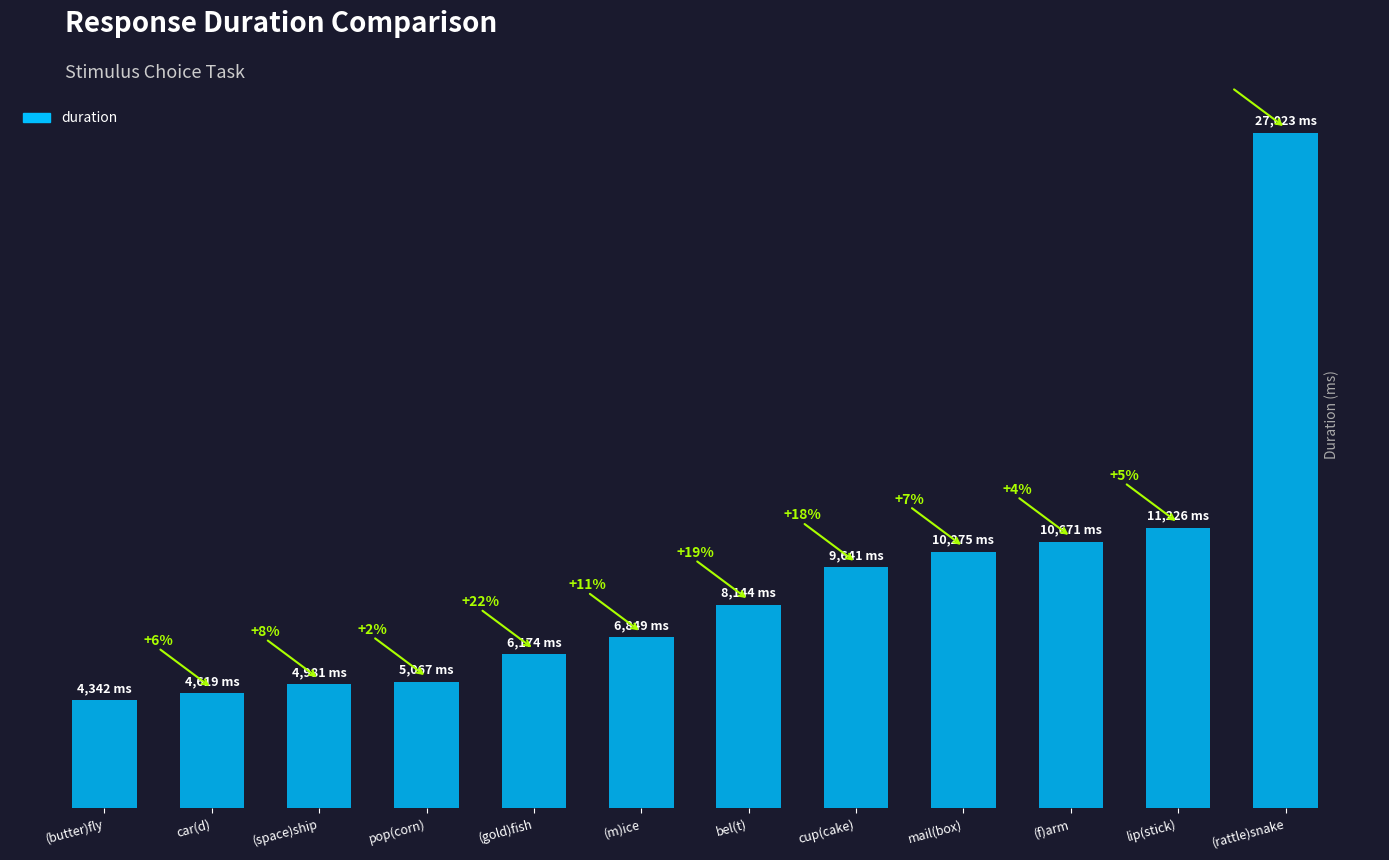

What is the smallest value displayed?

4341.6